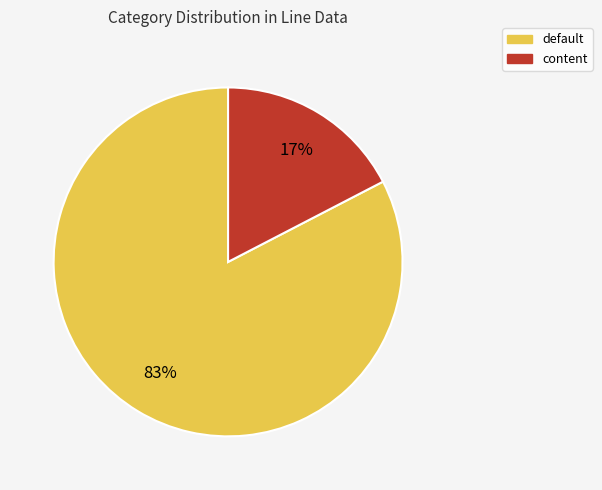

To the nearest percent, what portion does default represent?

83%